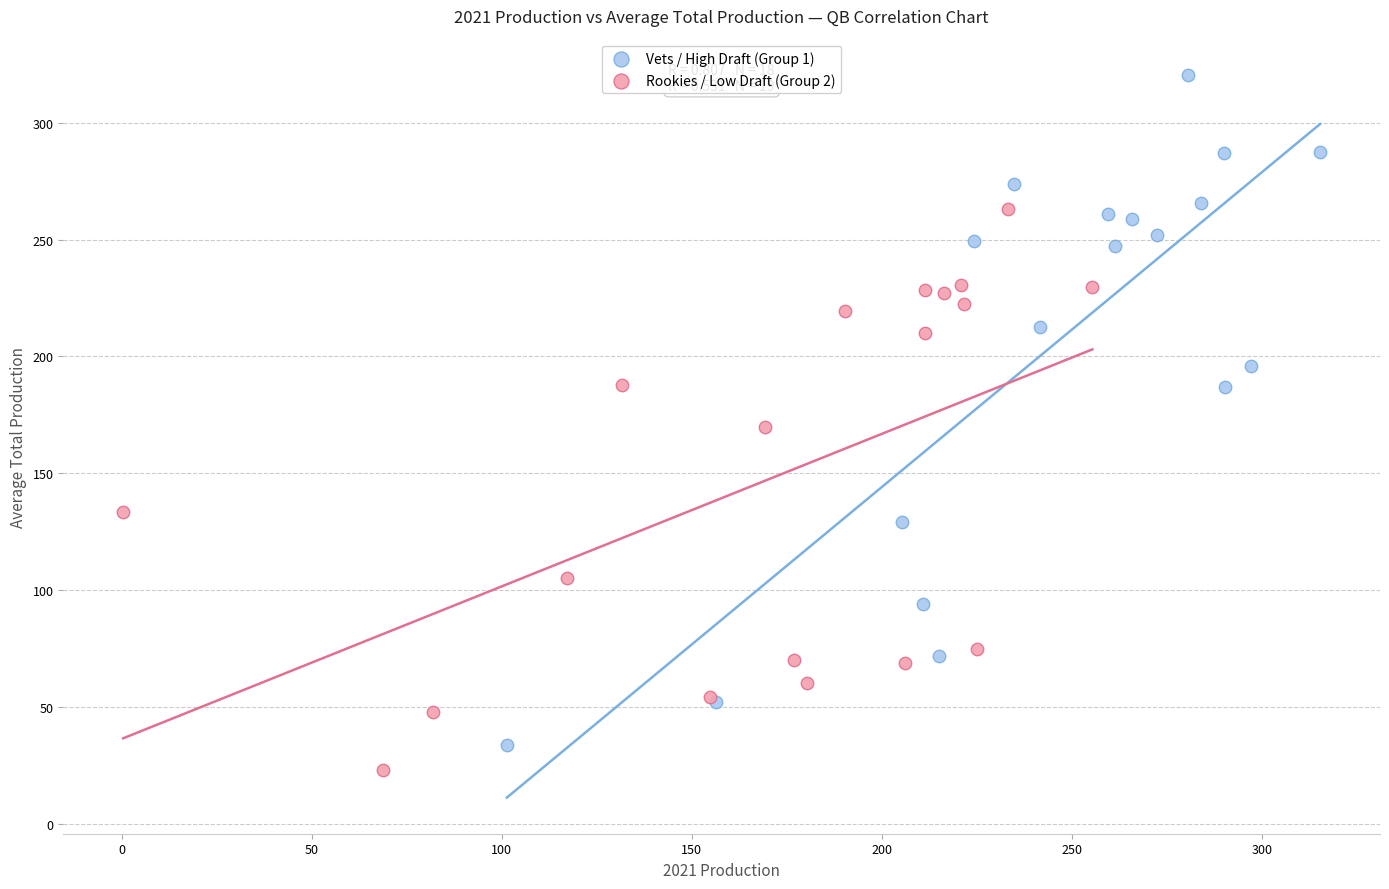

Which series has the widest spread of Y values?

Vets / High Draft (Group 1)